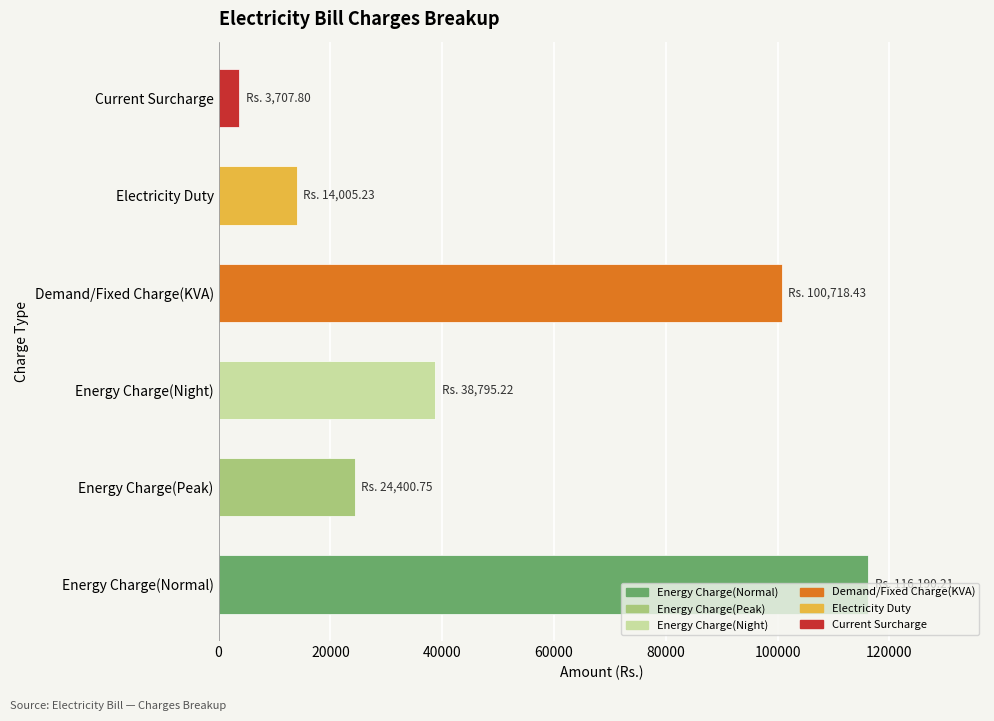

Does the chart contain any negative values?

No